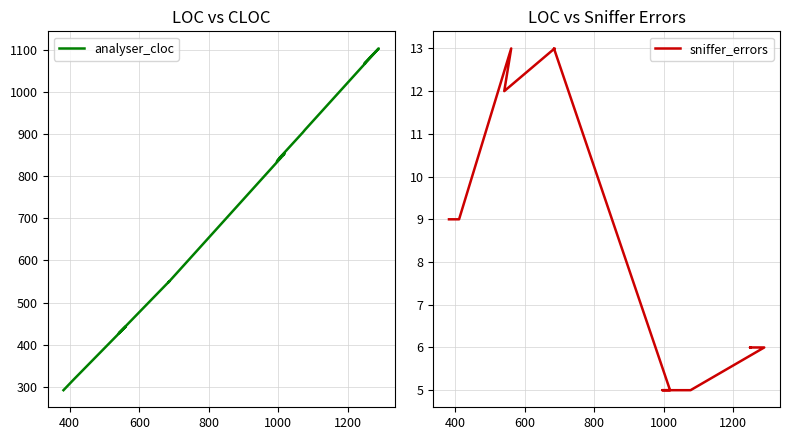

True or false: analyser_cloc and sniffer_errors intersect in this chart.

False